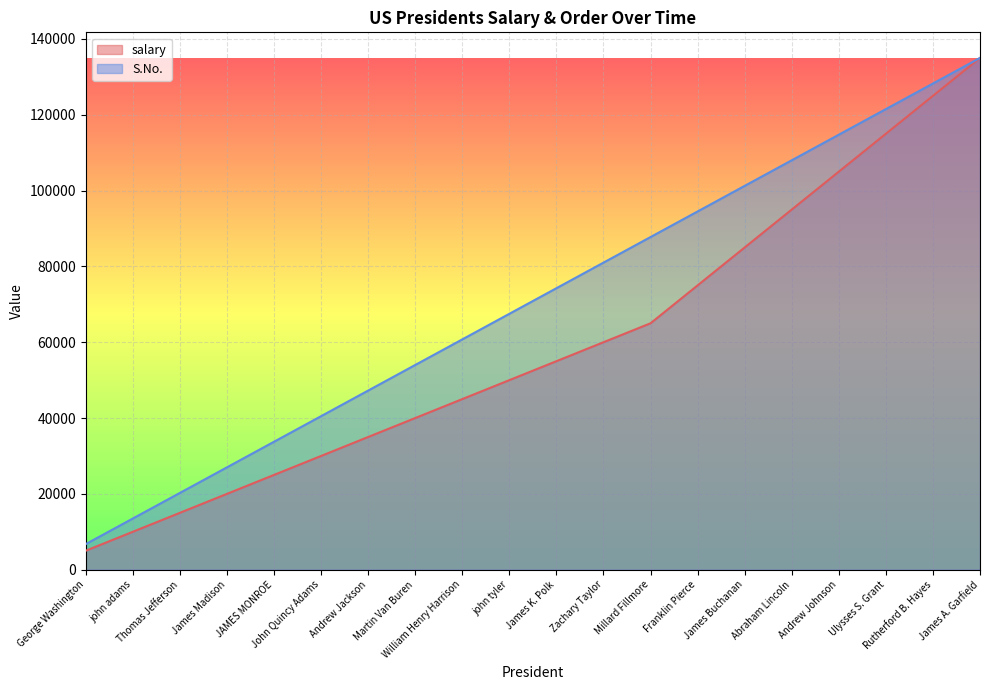

True or false: salary and S.No. intersect in this chart.

False